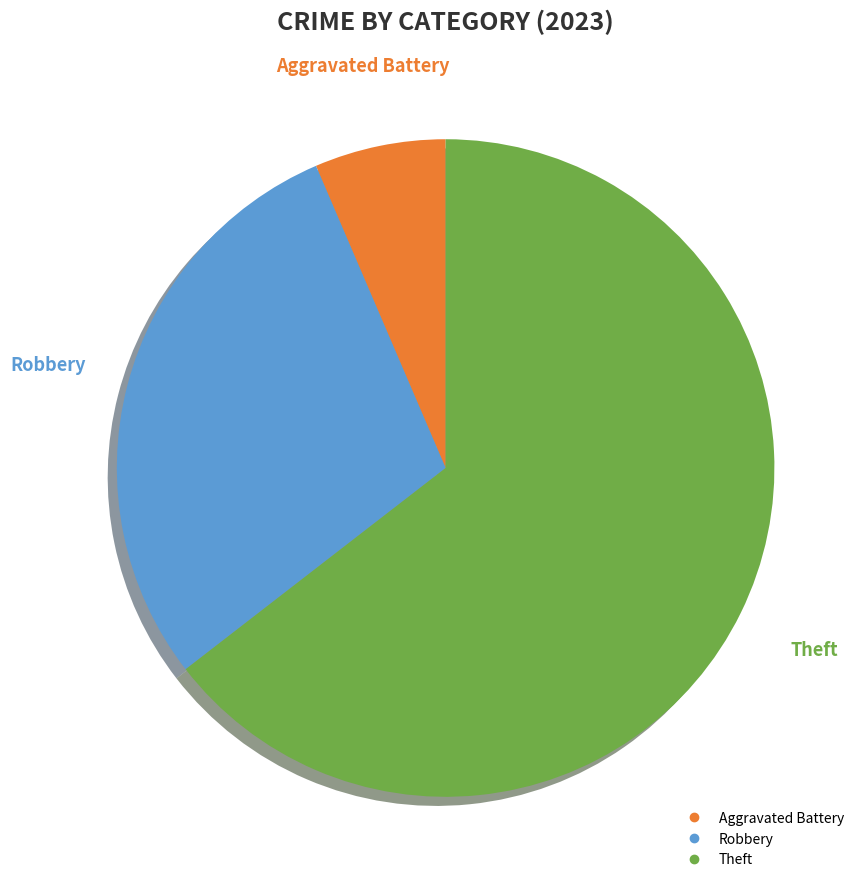

Does any single category account for the majority?

Yes